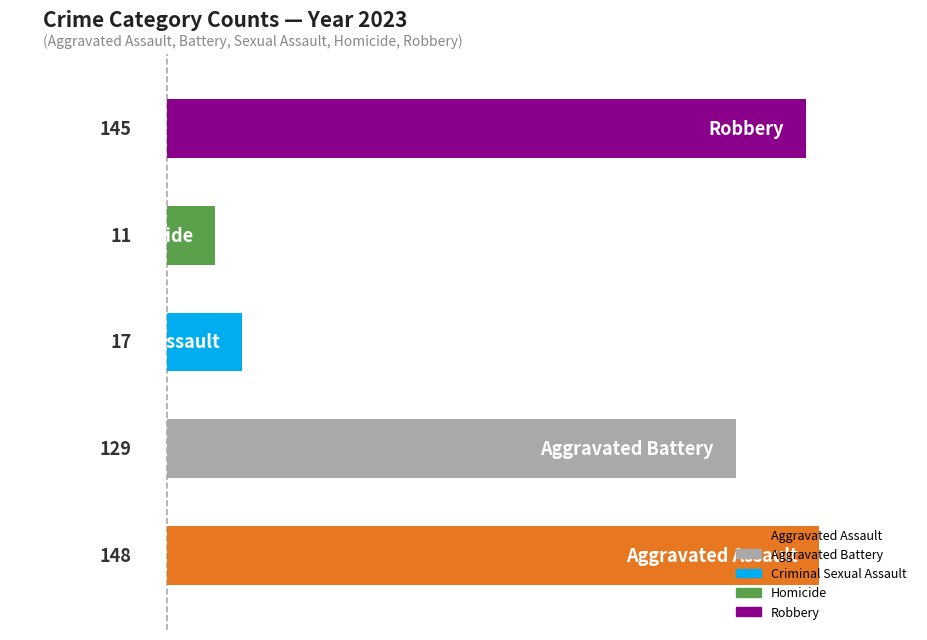

What is the sum of all values?

450